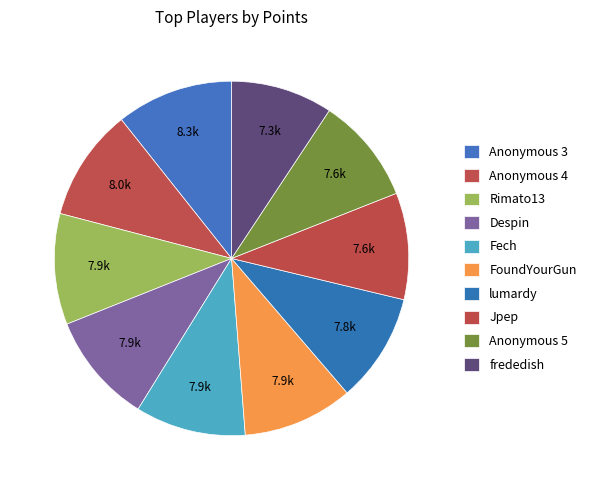

How many slices are in this pie chart?

10